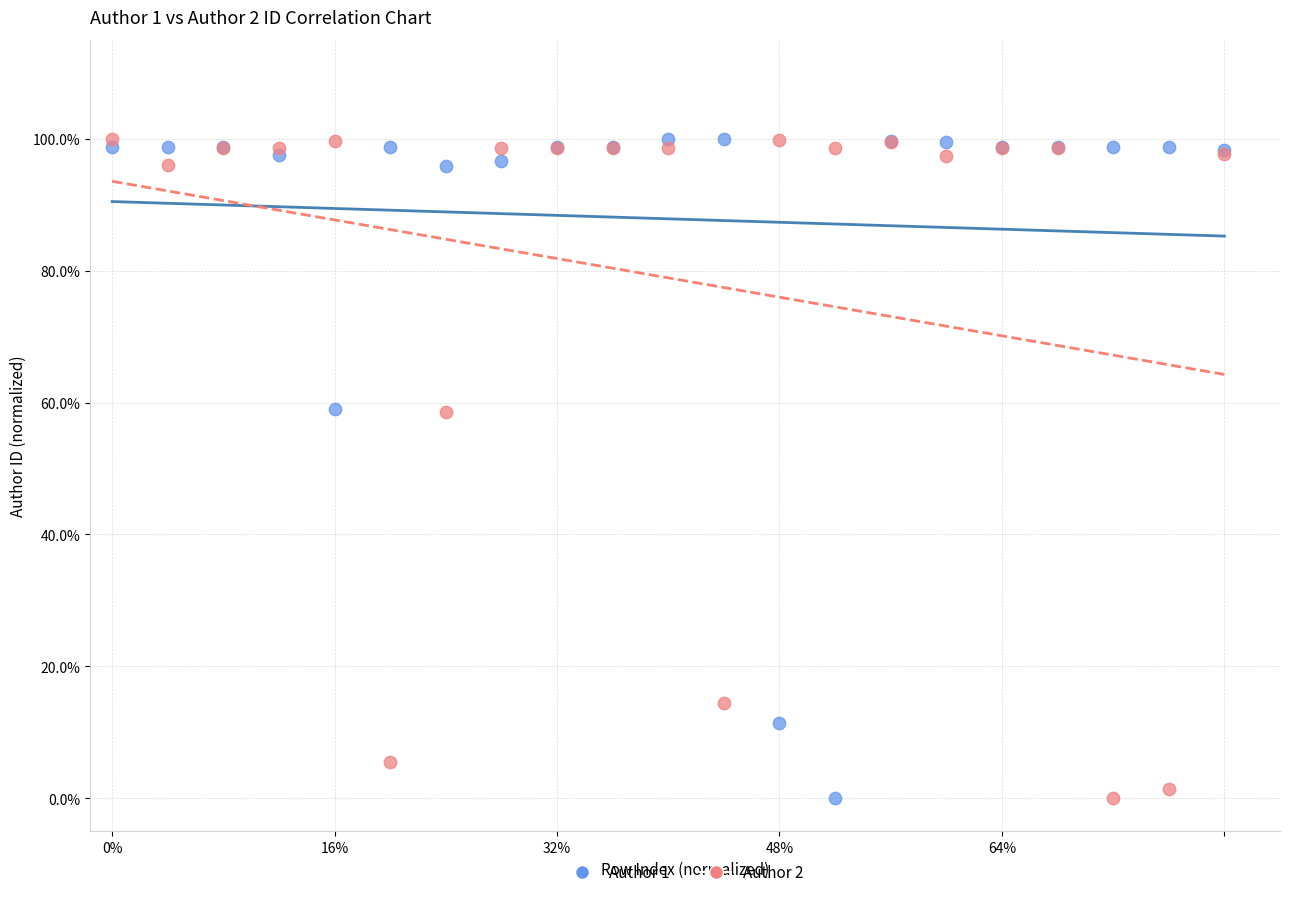

What are all the series names shown in the legend?

Author 1, Author 2